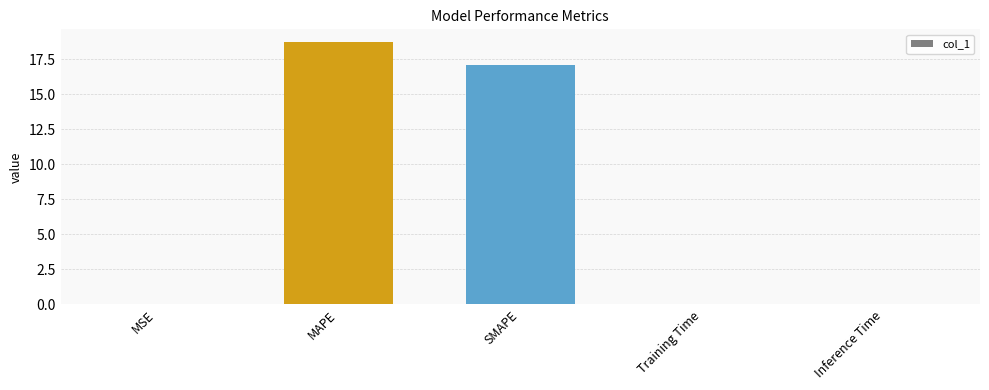

Where is the data nearest to the value 9?

SMAPE